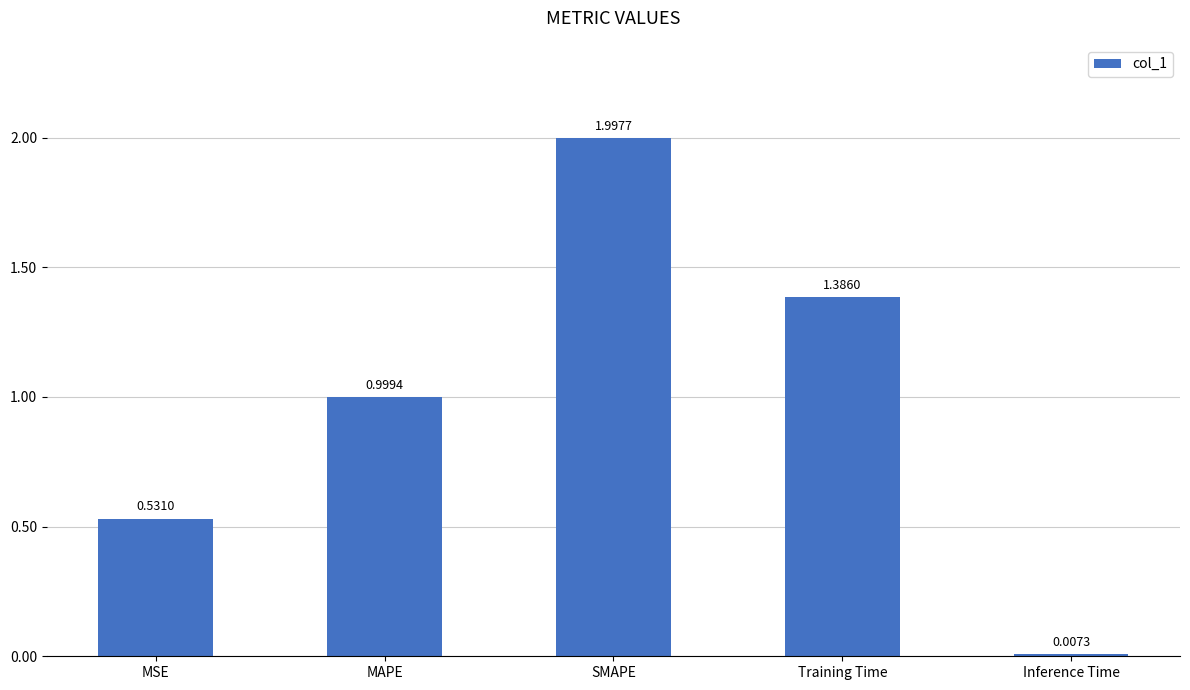

The chart shows a value of 0.9 at MSE. True or false?

False